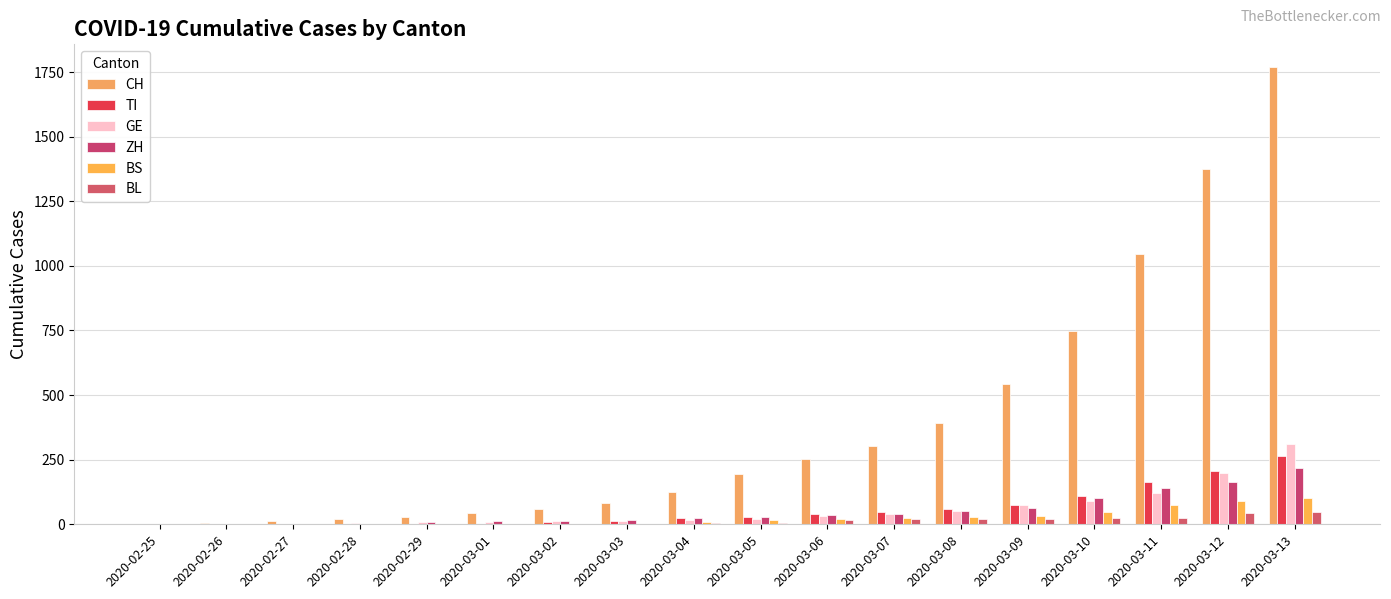

Reading left to right, list all the values displayed in this chart.

CH: 2	6	13	22	30	42	61	84	126	194	252	304	391	542	749	1046	1374	1769
TI: 0	0	1	1	2	2	8	13	25	28	41	49	61	75	108	163	206	265
GE: 0	1	1	4	7	10	11	14	17	21	32	40	50	75	91	123	197	310
ZH: 0	2	2	2	7	11	14	16	24	30	35	41	50	63	102	141	164	219
BS: 0	1	1	1	1	1	3	3	8	15	21	24	28	33	49	73	92	100
BL: 0	0	1	2	2	2	2	2	6	6	15	19	20	22	26	26	42	47